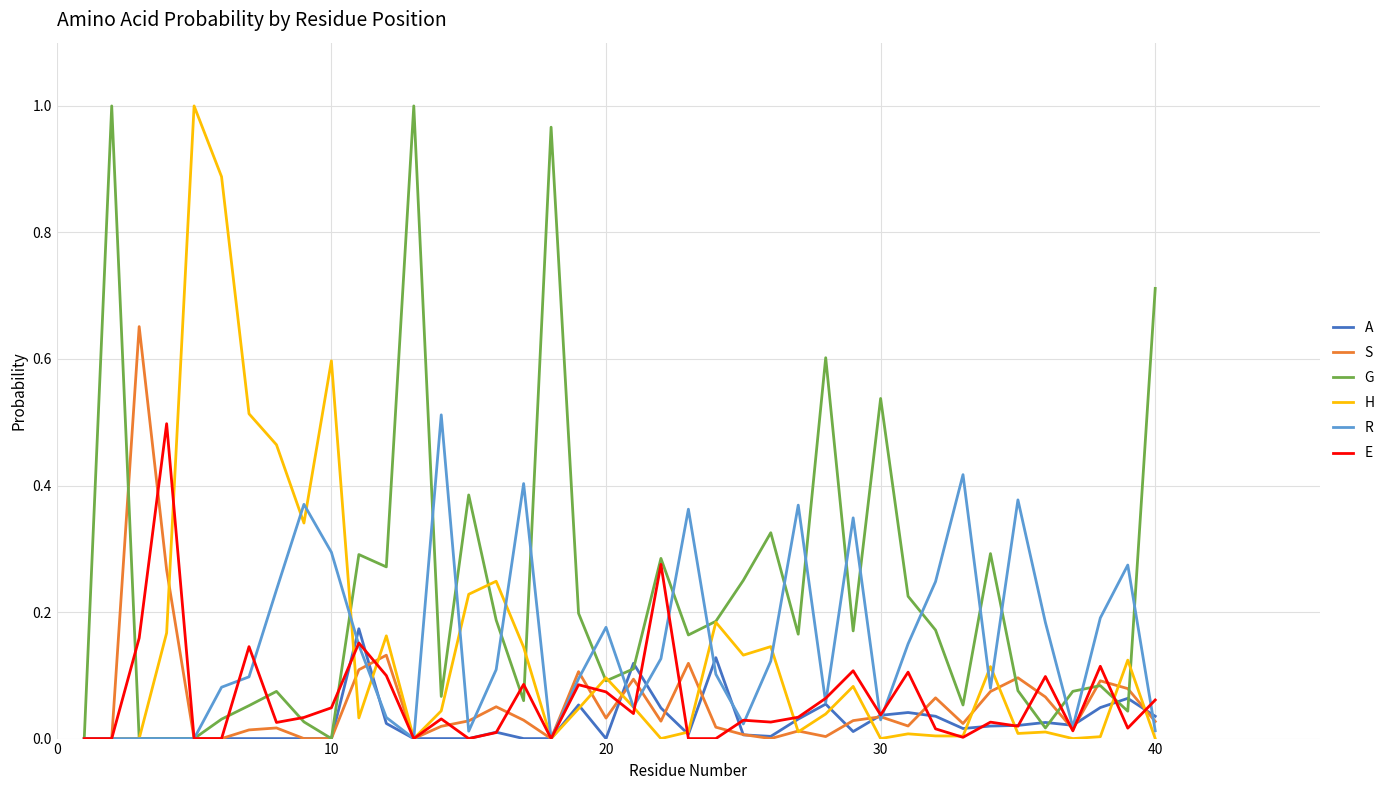

Which series has the largest total across all categories?

G